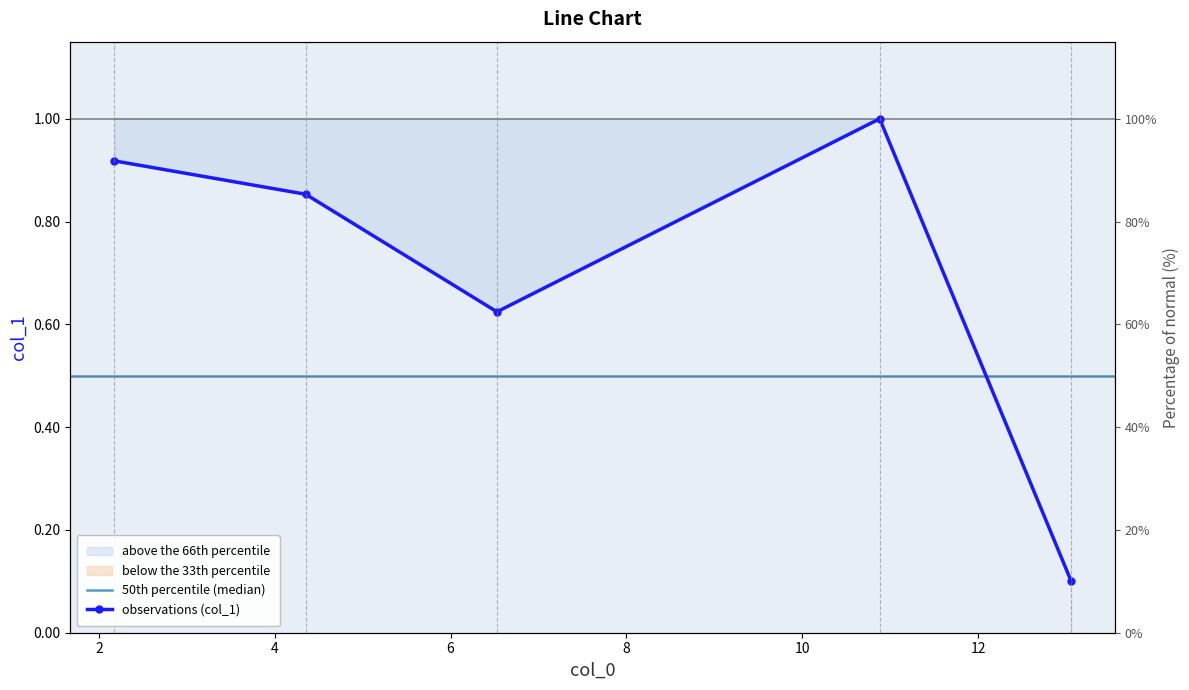

The chart shows a value of 0.1 at 13.058. True or false?

True